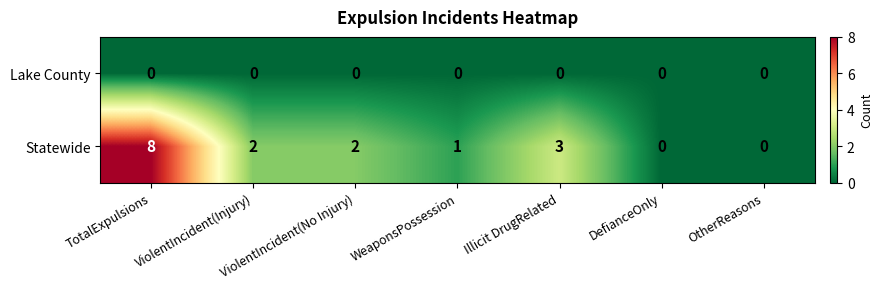

What is the maximum value shown in the chart?

8